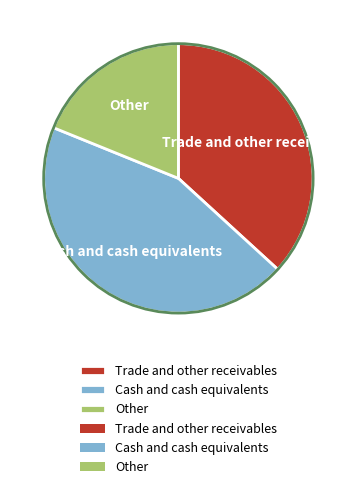

Does Cash and cash equivalents represent more than half of the total?

No